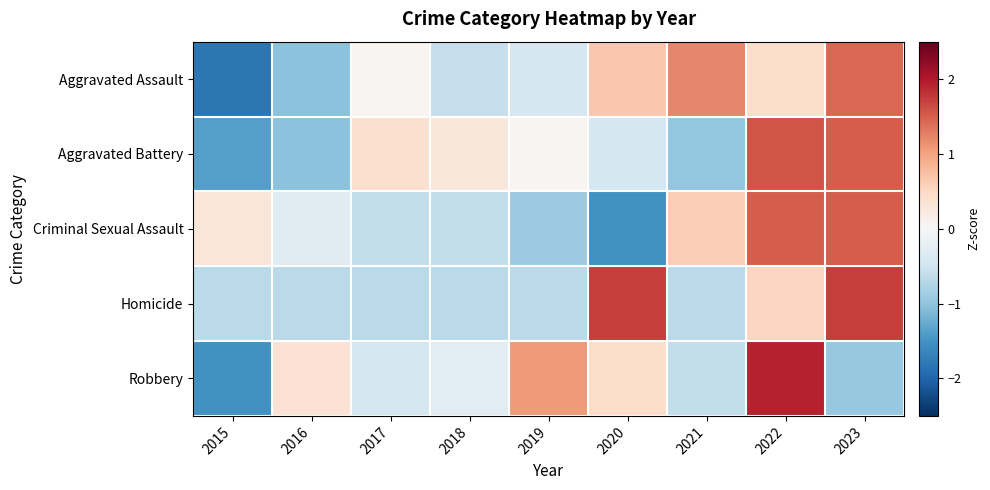

How many data points does each series have?

9